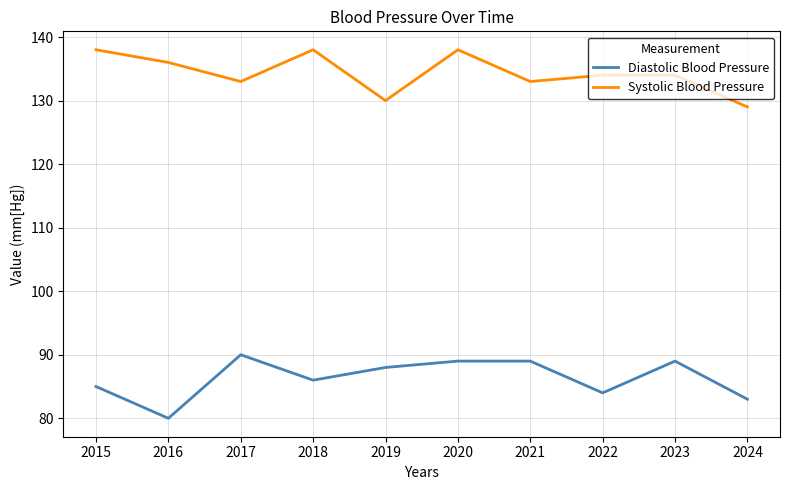

Is it true that Systolic Blood Pressure equals 134 at 2022?

True